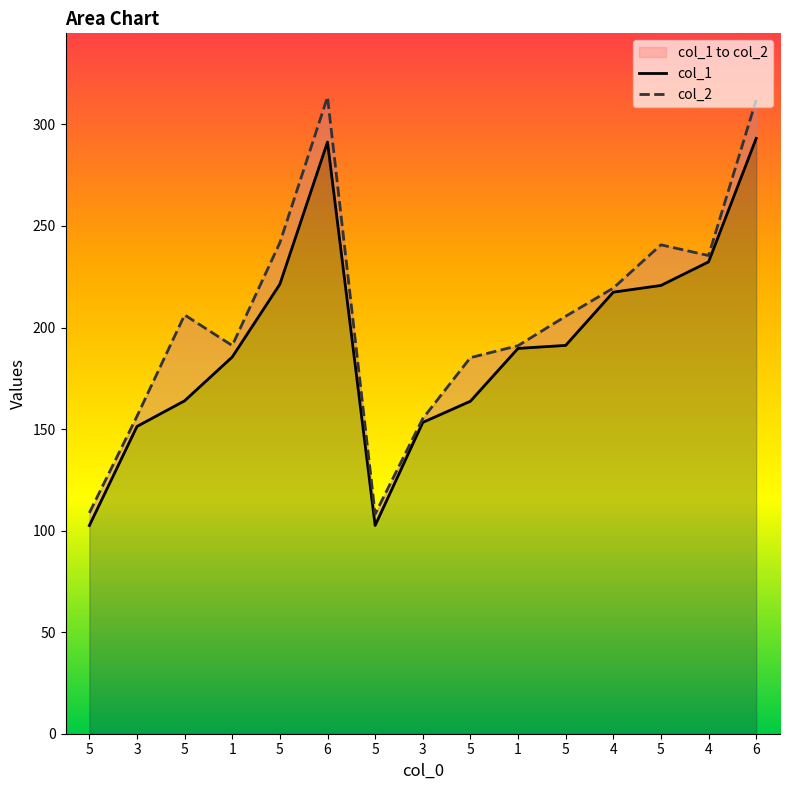

Which series has the widest spread of values?

col_2